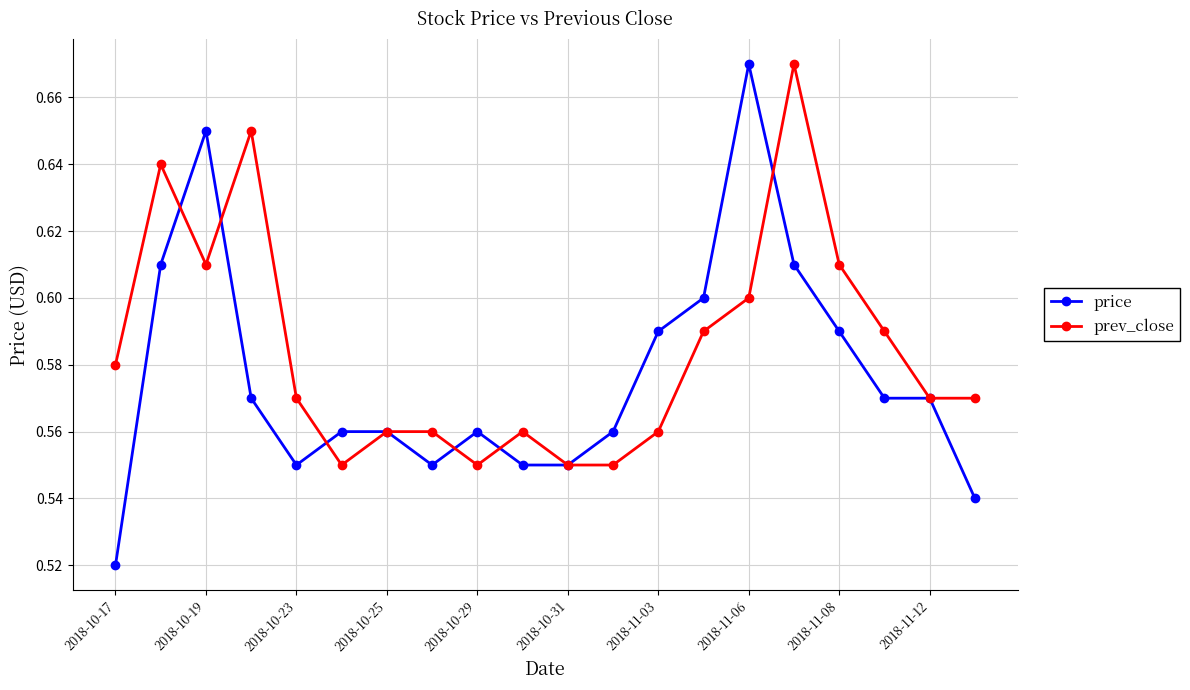

List the series in order of their overall mean, lowest first.

price, prev_close